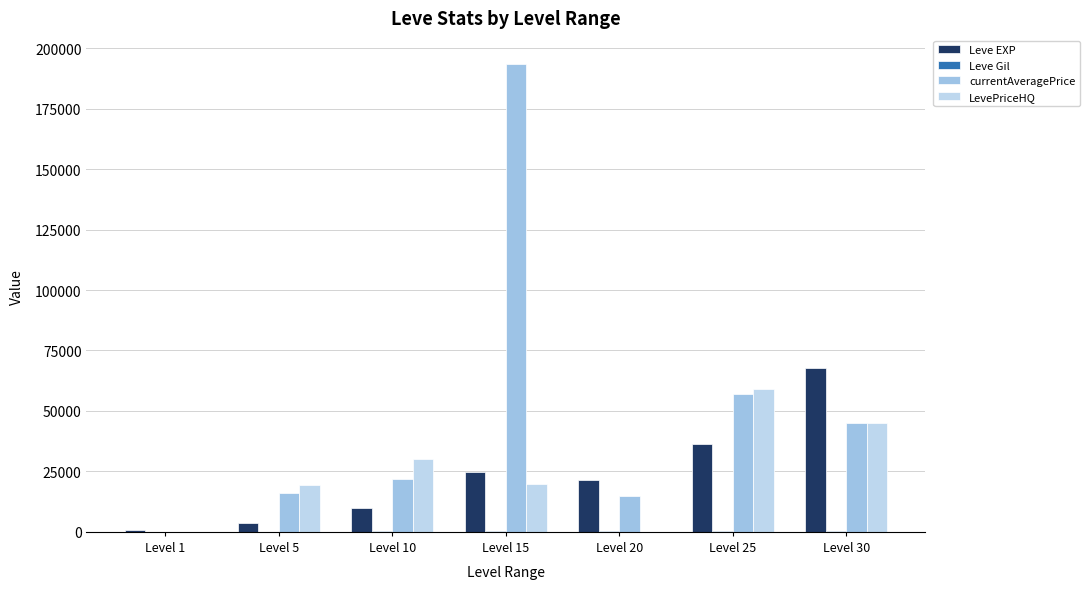

At how many categories does at least one series exceed 114343?

1